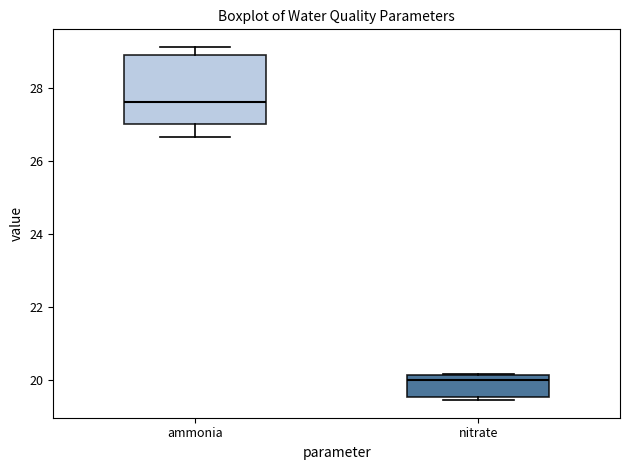

Reading left to right, transcribe this box plot: for each box, give where its median line is, the range the box spans, and where its two whiskers end, as read against the y-axis. The values are not printed on the chart, so give them approximately, as read against the axis.

ammonia: median 27.6, box 27.0 to 28.8, whiskers 26.6 to 29.2
nitrate: median 20.0, box 19.6 to 20.2, whiskers 19.4 to 20.2